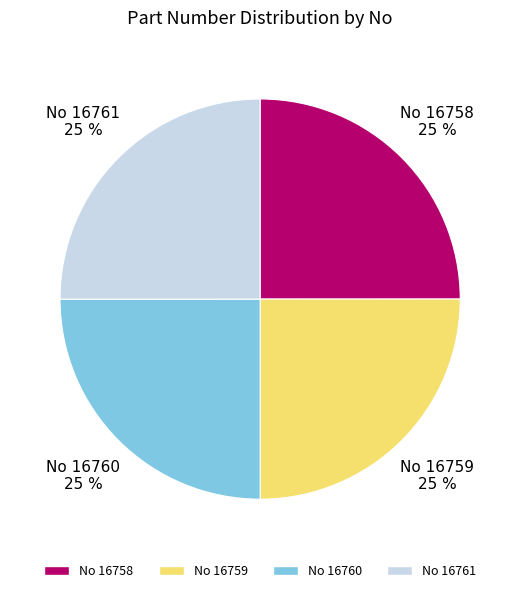

What is the ratio of the value at No 16759 to the value at No 16760?

1.0